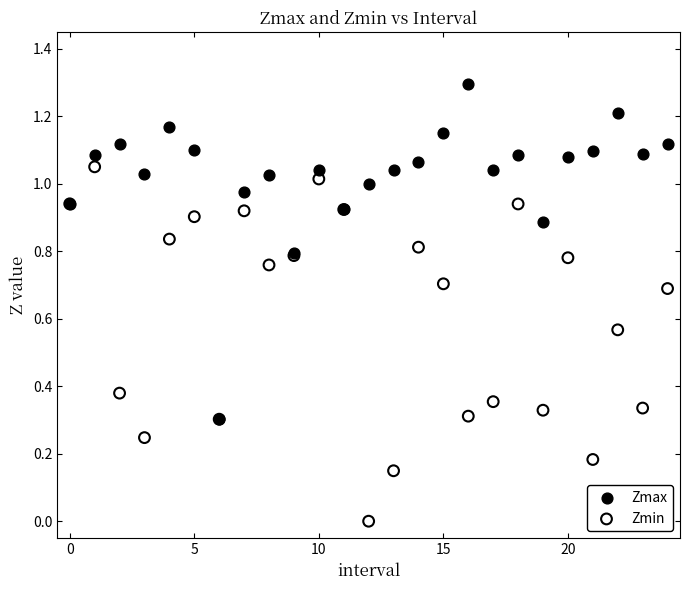

Which series has the widest spread of Y values?

Zmin